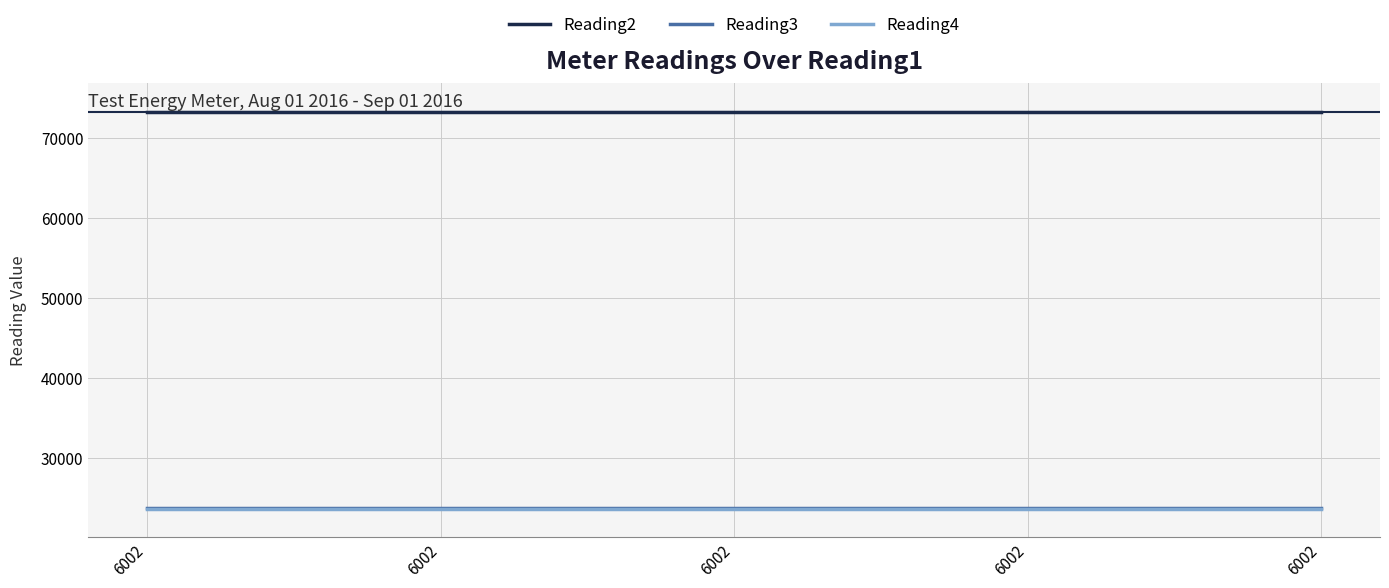

How many lines are shown in the chart?

3